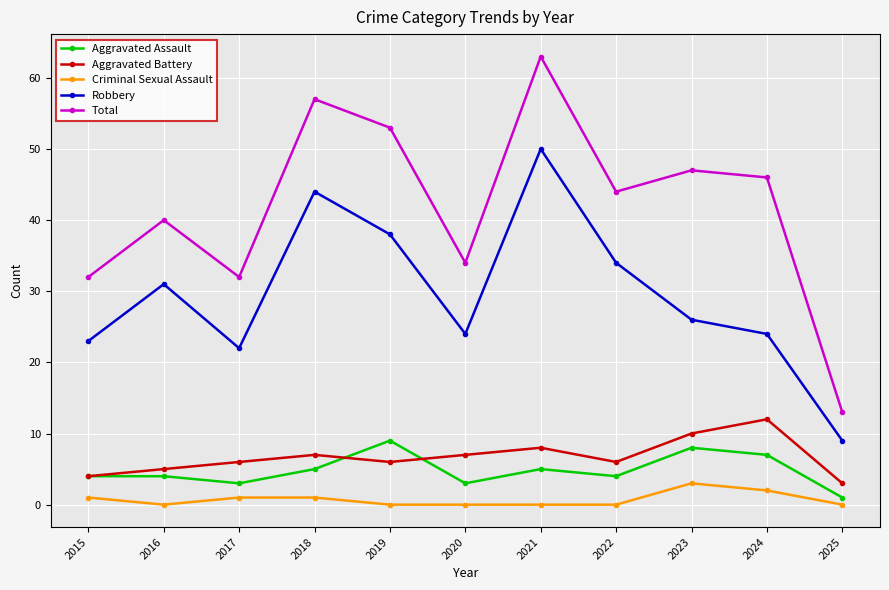

True or false: Total and Robbery intersect in this chart.

False